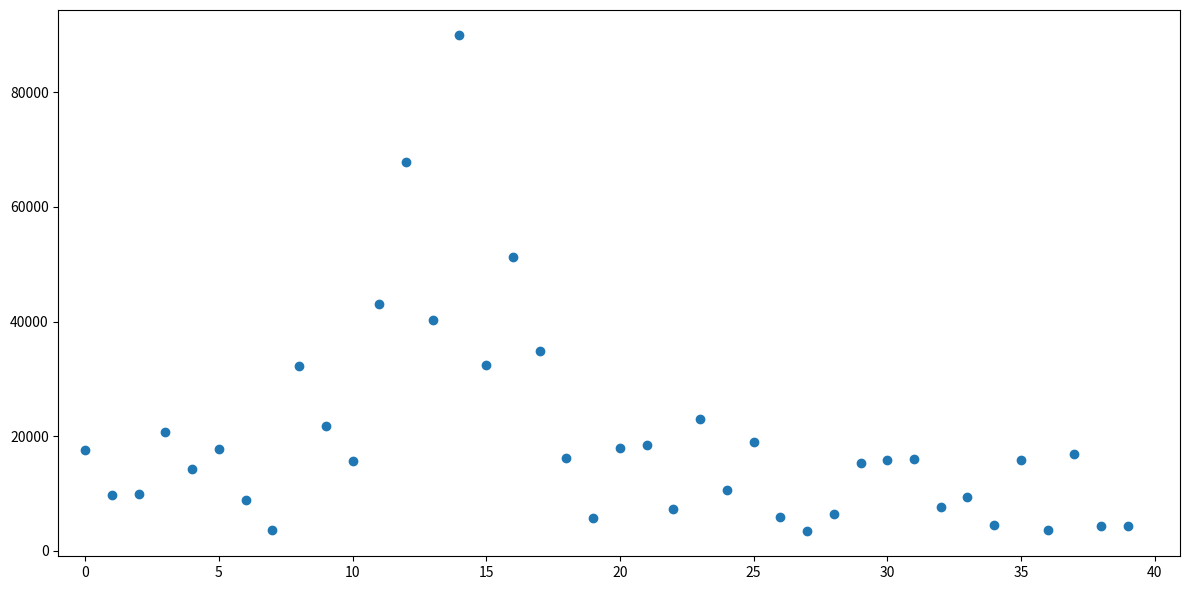

What is the range of Y values (max minus min)?

86615.5